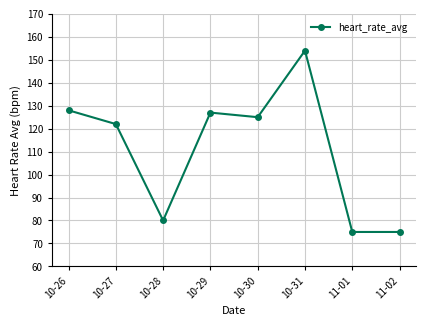

Reading left to right, transcribe all the data shown in this chart.

128	122	80	127	125	154	75	75